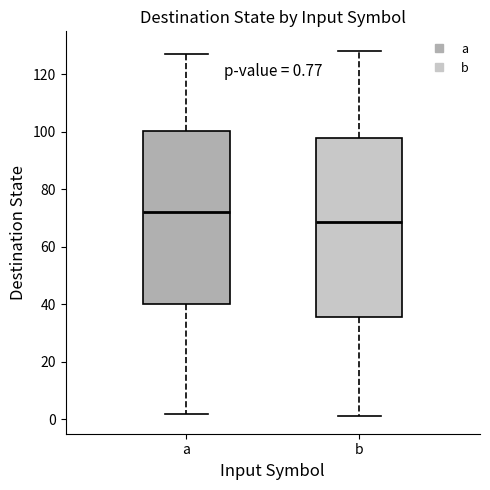

Which box has the highest median line?

a